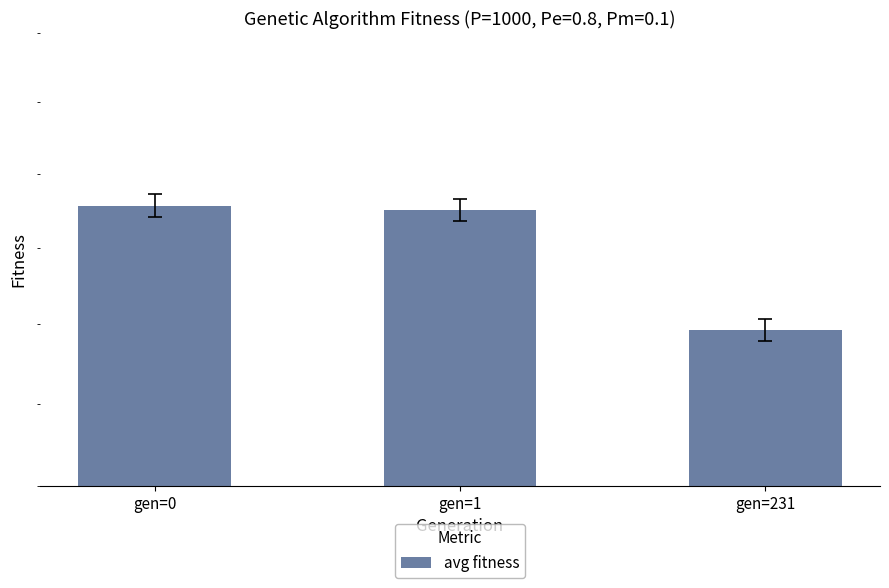

Does the chart contain stacked bars?

No